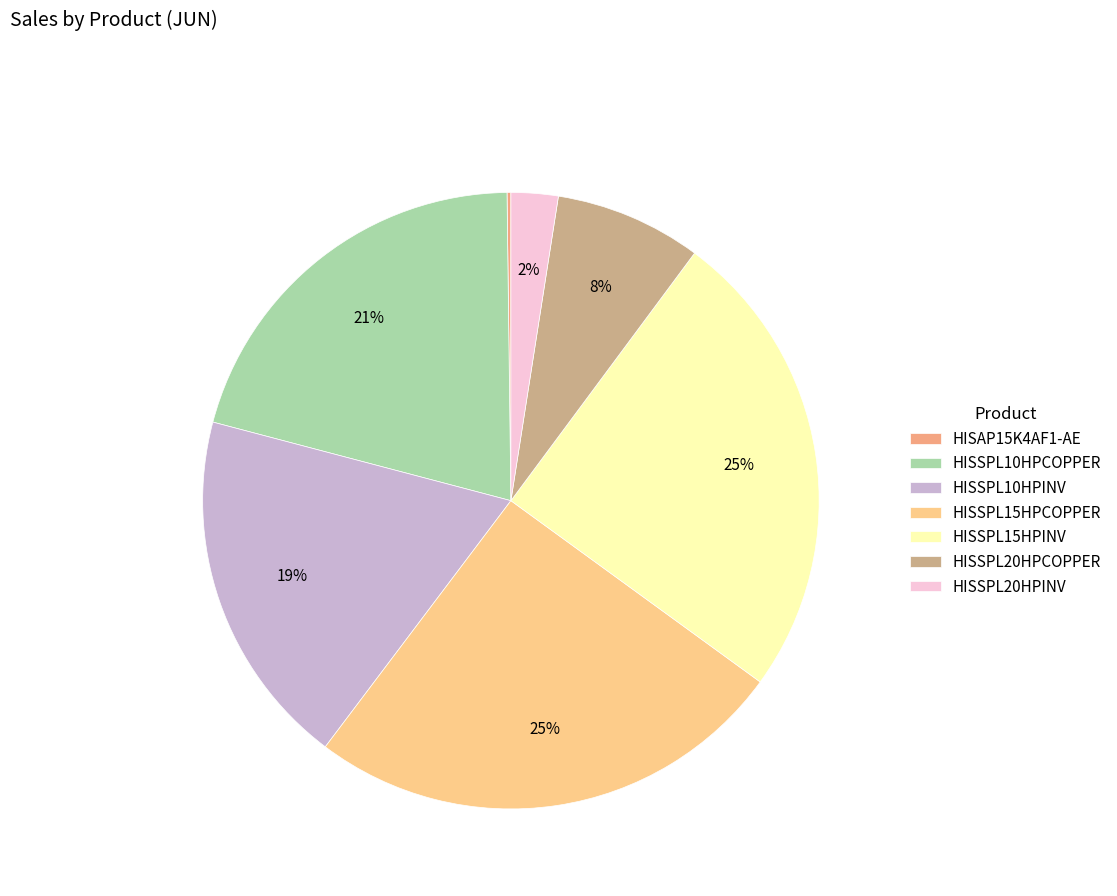

True or false: HISSPL20HPCOPPER accounts for 13% of the total.

False